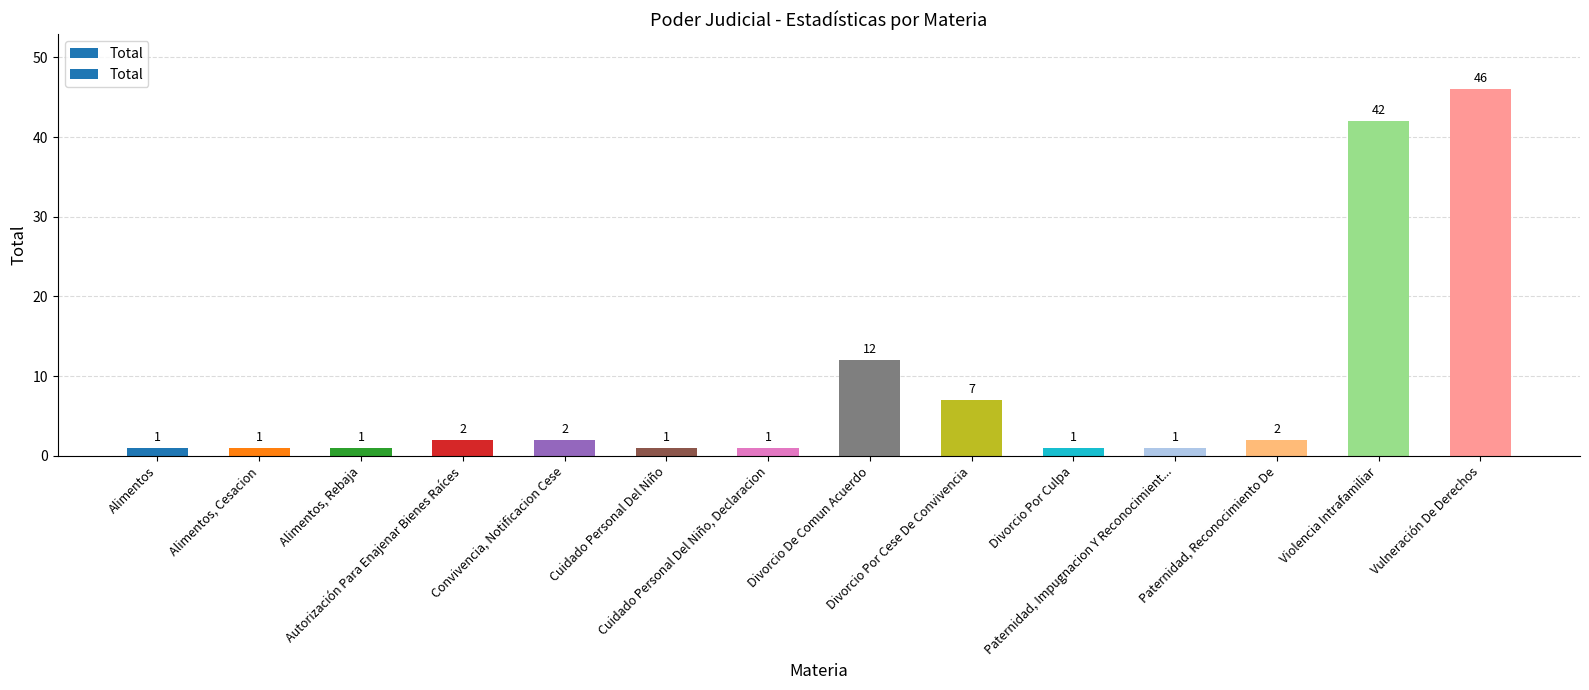

What is the value of the 12th bar from the left?

2